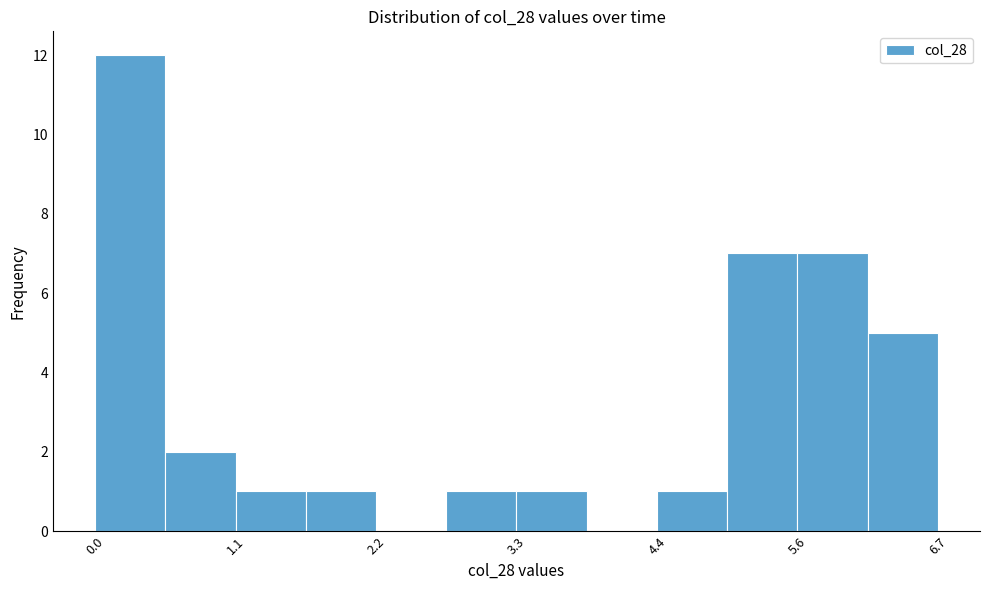

Read against the x-axis, roughly where is the centre of the tallest bar?

0.2